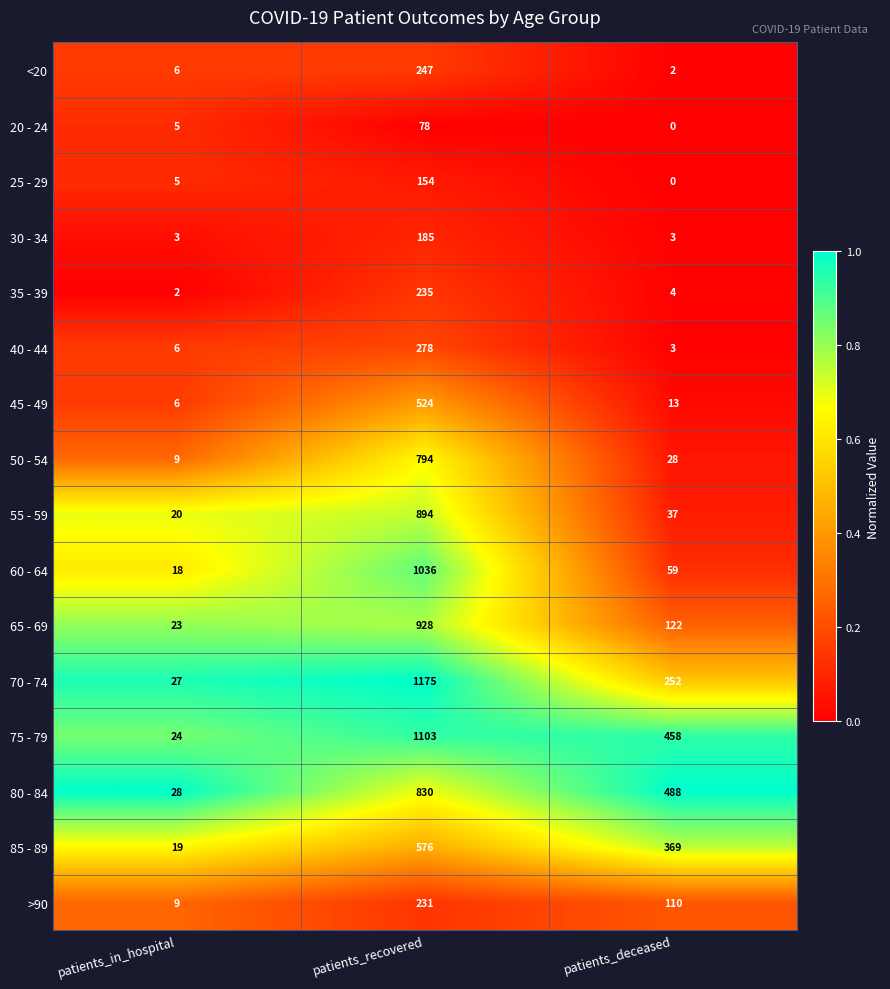

At which category is the sum across all series the highest?

patients_recovered